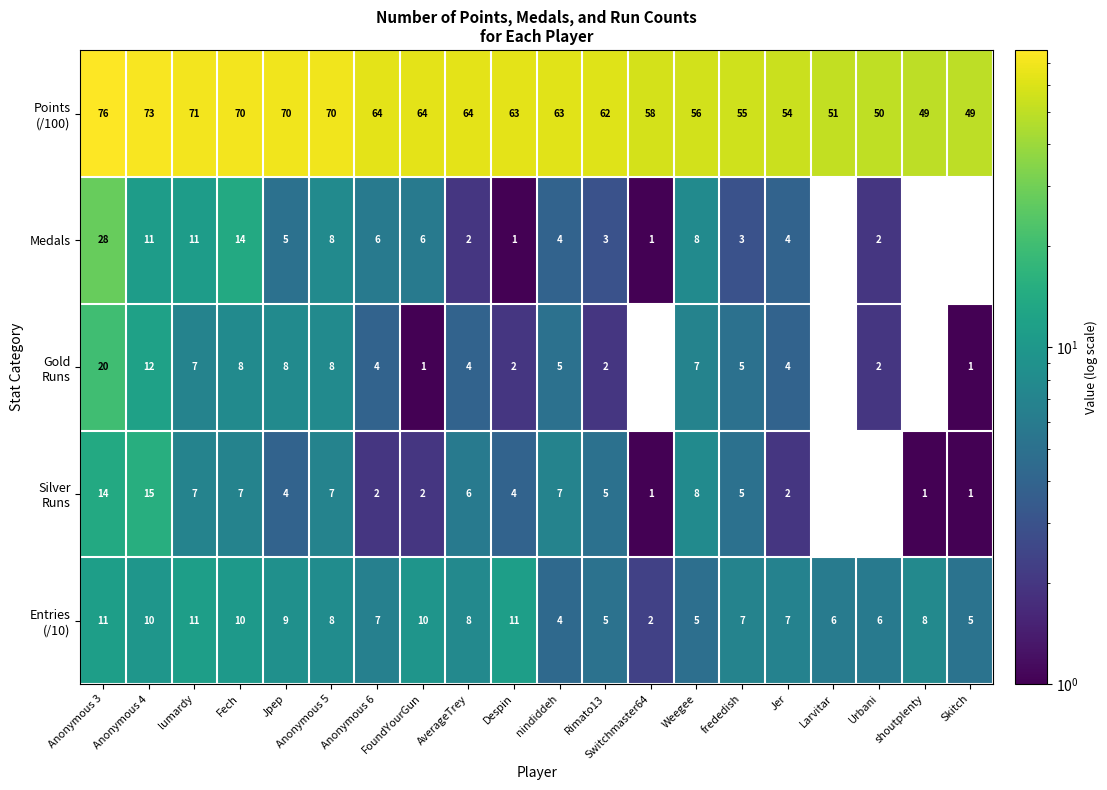

What is the difference between the highest and lowest values at Anonymous 4?

63